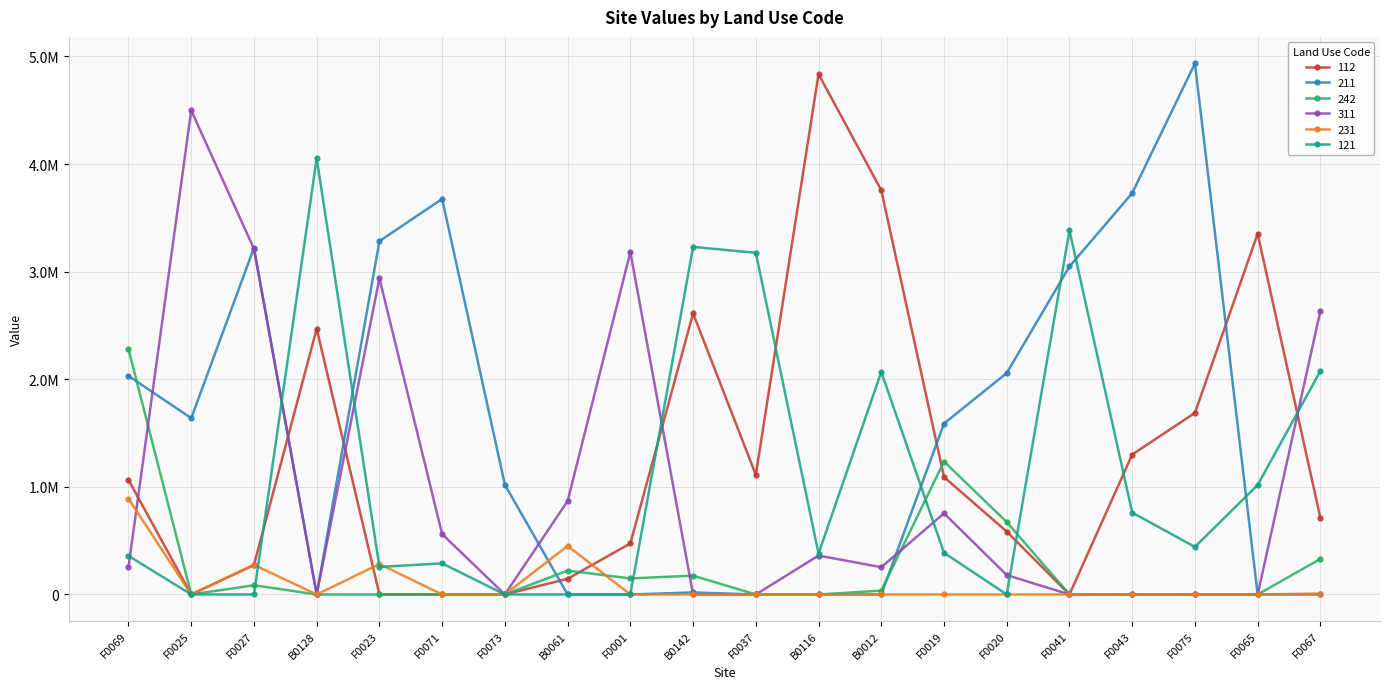

Which category has the highest value in the 121 series?

B0128